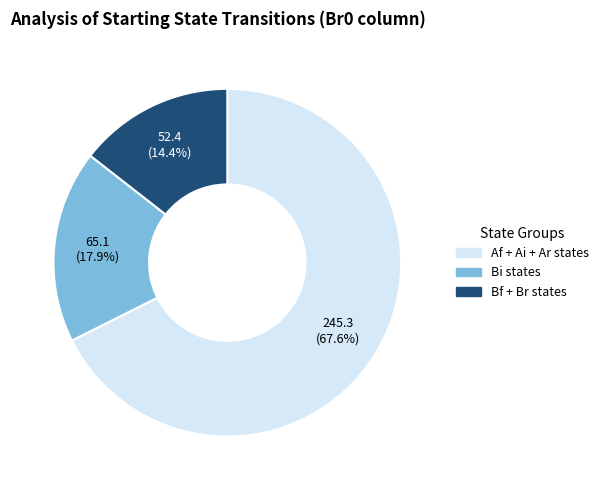

How much of the chart is everything except Bi states?

82.1%